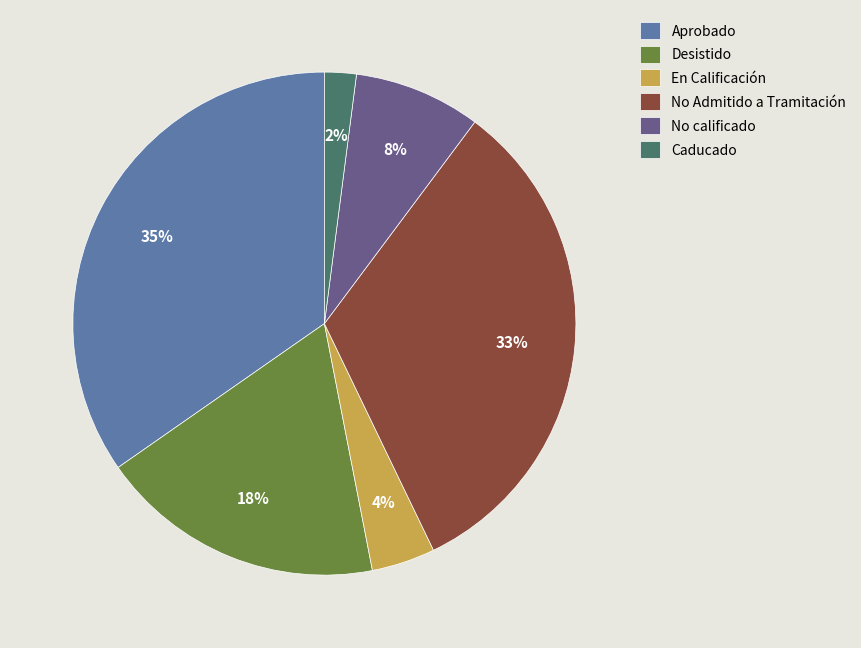

To the nearest percent, what portion does Desistido represent?

18%